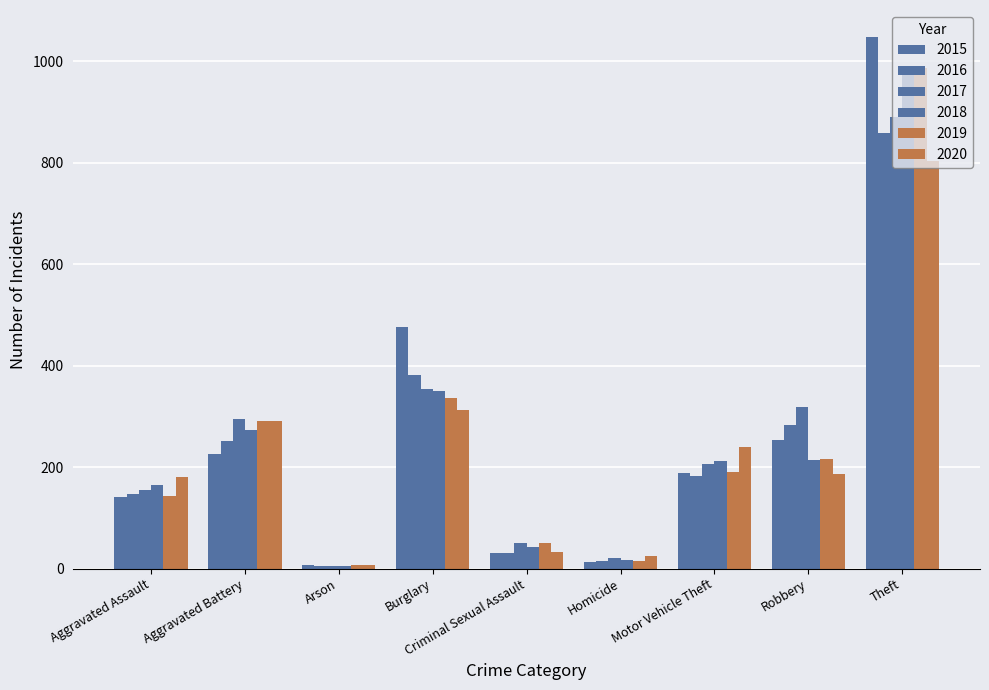

Reading left to right, what are all the values shown in this chart?

2015: Aggravated Assault=142	Aggravated Battery=226	Arson=8	Burglary=477	Criminal Sexual Assault=30	Homicide=13	Motor Vehicle Theft=189	Robbery=253	Theft=1049
2016: Aggravated Assault=148	Aggravated Battery=251	Arson=5	Burglary=381	Criminal Sexual Assault=31	Homicide=16	Motor Vehicle Theft=182	Robbery=284	Theft=858
2017: Aggravated Assault=155	Aggravated Battery=295	Arson=6	Burglary=355	Criminal Sexual Assault=50	Homicide=21	Motor Vehicle Theft=207	Robbery=319	Theft=890
2018: Aggravated Assault=165	Aggravated Battery=274	Arson=5	Burglary=351	Criminal Sexual Assault=43	Homicide=18	Motor Vehicle Theft=213	Robbery=215	Theft=988
2019: Aggravated Assault=143	Aggravated Battery=292	Arson=7	Burglary=337	Criminal Sexual Assault=50	Homicide=16	Motor Vehicle Theft=190	Robbery=216	Theft=987
2020: Aggravated Assault=180	Aggravated Battery=292	Arson=8	Burglary=313	Criminal Sexual Assault=32	Homicide=24	Motor Vehicle Theft=239	Robbery=187	Theft=804